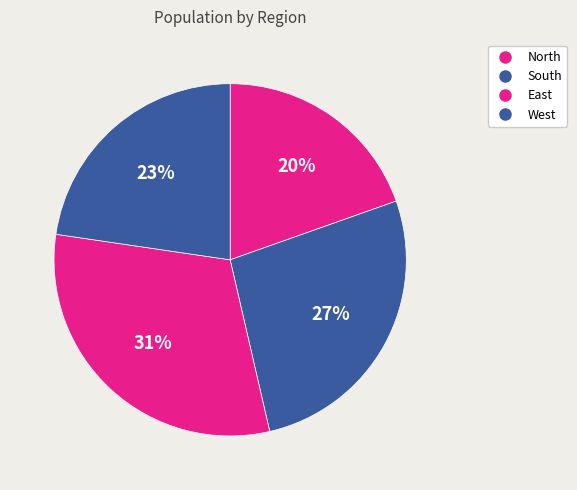

To the nearest percent, what percentage of the pie is West?

23%